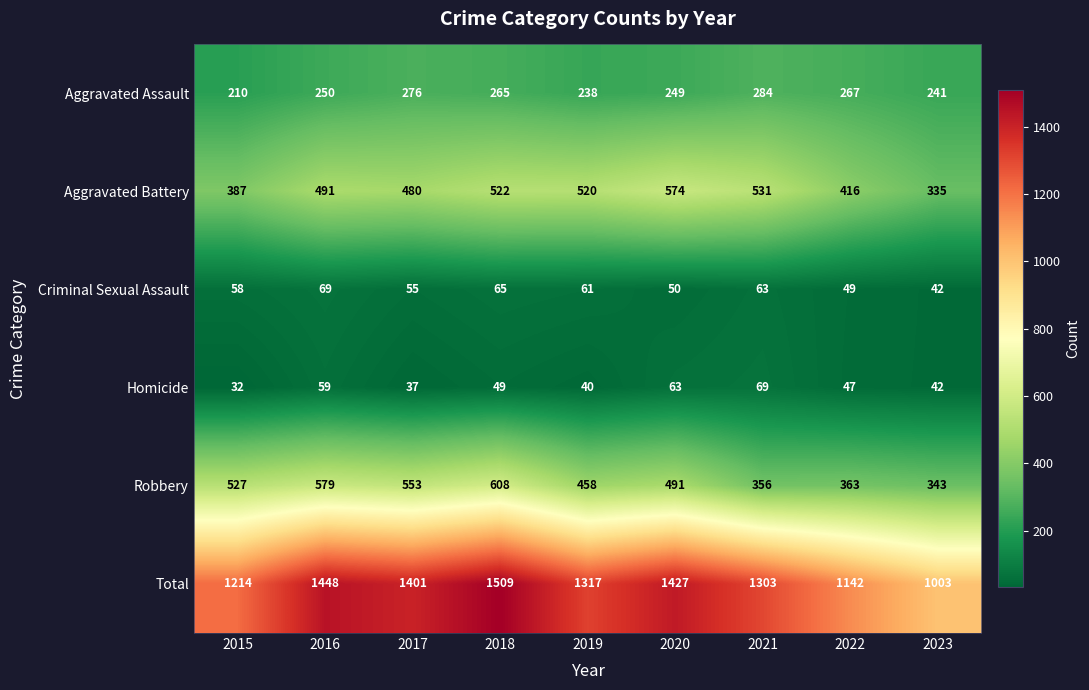

What is the sum of all Robbery values?

4278